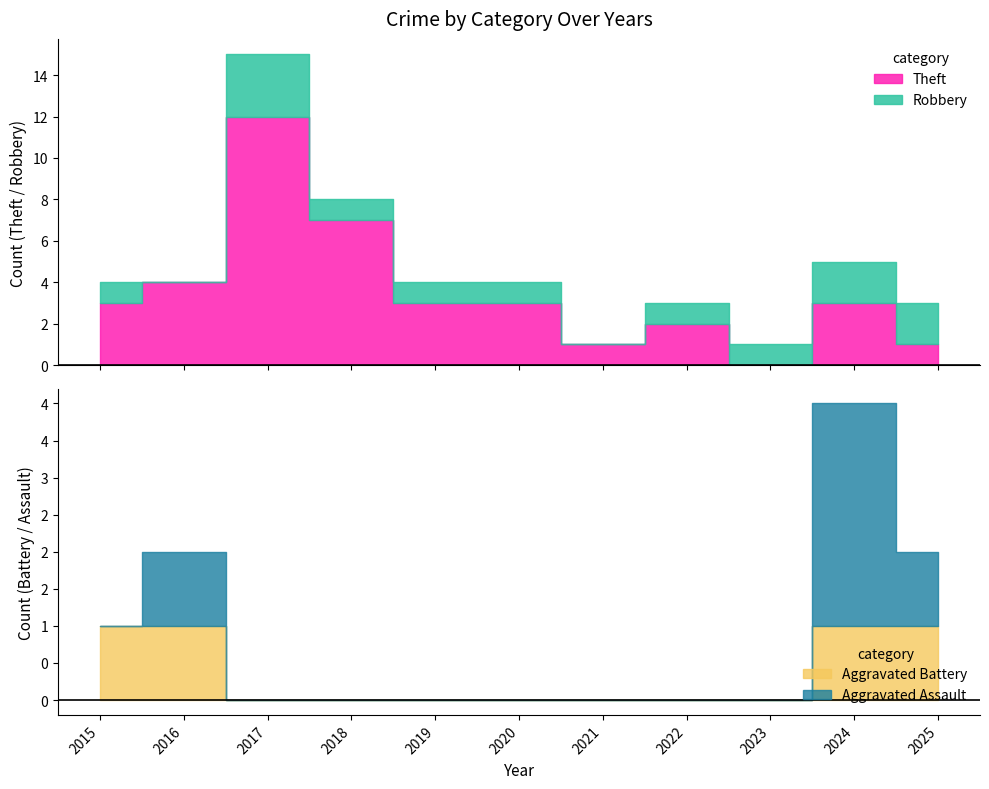

Reading left to right, what are all the values shown in this chart?

Aggravated Assault: 0	1	0	0	0	0	0	0	0	3	1
Aggravated Battery: 1	1	0	0	0	0	0	0	0	1	1
Robbery: 1	0	3	1	1	1	0	1	1	2	2
Theft: 3	4	12	7	3	3	1	2	0	3	1
Total: 5	6	15	8	4	4	1	3	1	9	5